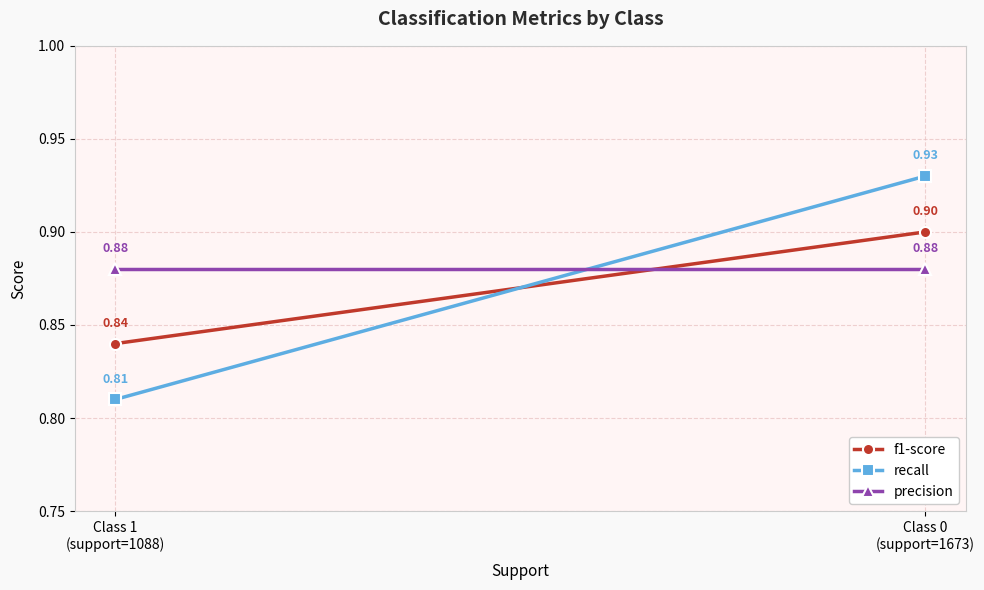

How many categories are shown in the chart?

2